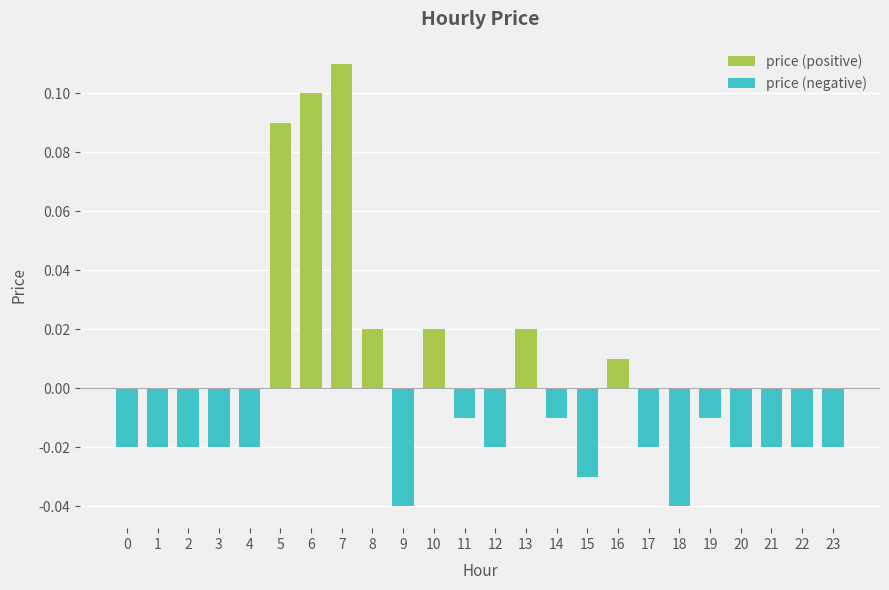

Reading left to right, what are all the values shown in this chart?

0=-0.0	1=-0.0	2=-0.0	3=-0.0	4=-0.0	5=0.1	6=0.1	7=0.1	8=0.0	9=-0.0	10=0.0	11=-0.0	12=-0.0	13=0.0	14=-0.0	15=-0.0	16=0.0	17=-0.0	18=-0.0	19=-0.0	20=-0.0	21=-0.0	22=-0.0	23=-0.0